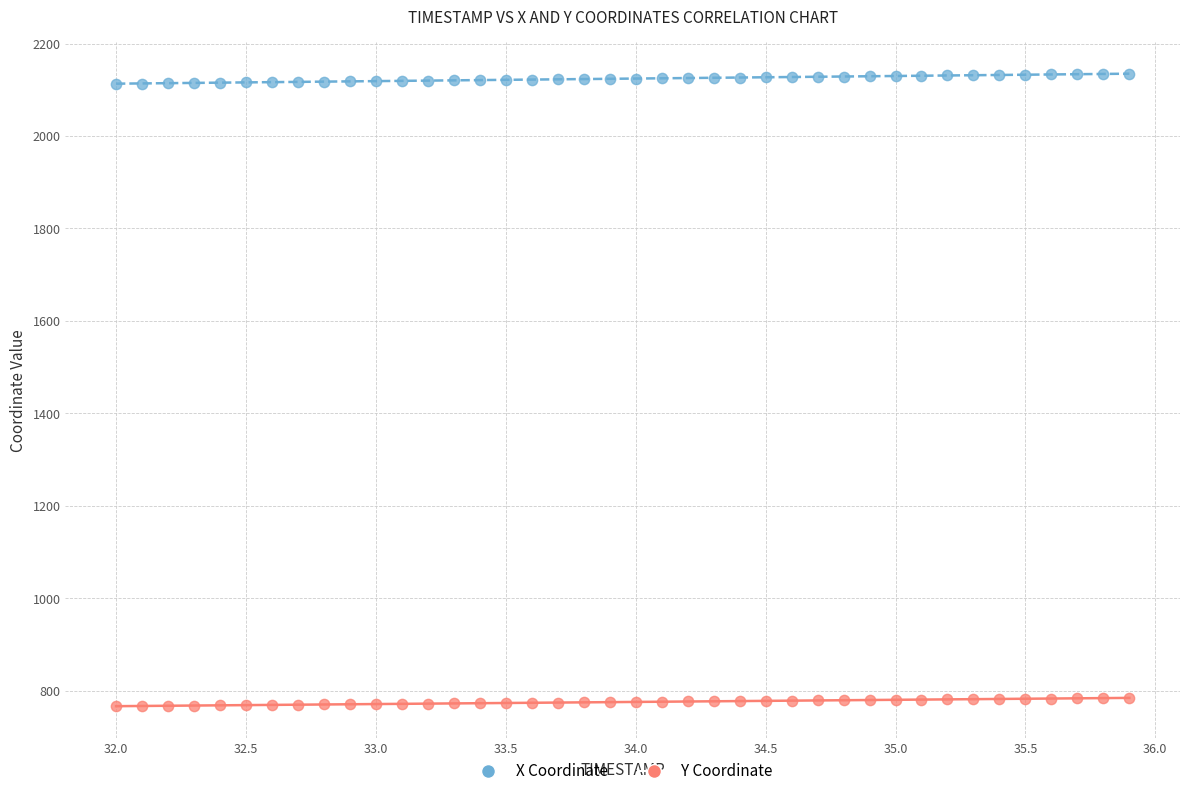

Which series reaches the maximum Y coordinate?

X Coordinate